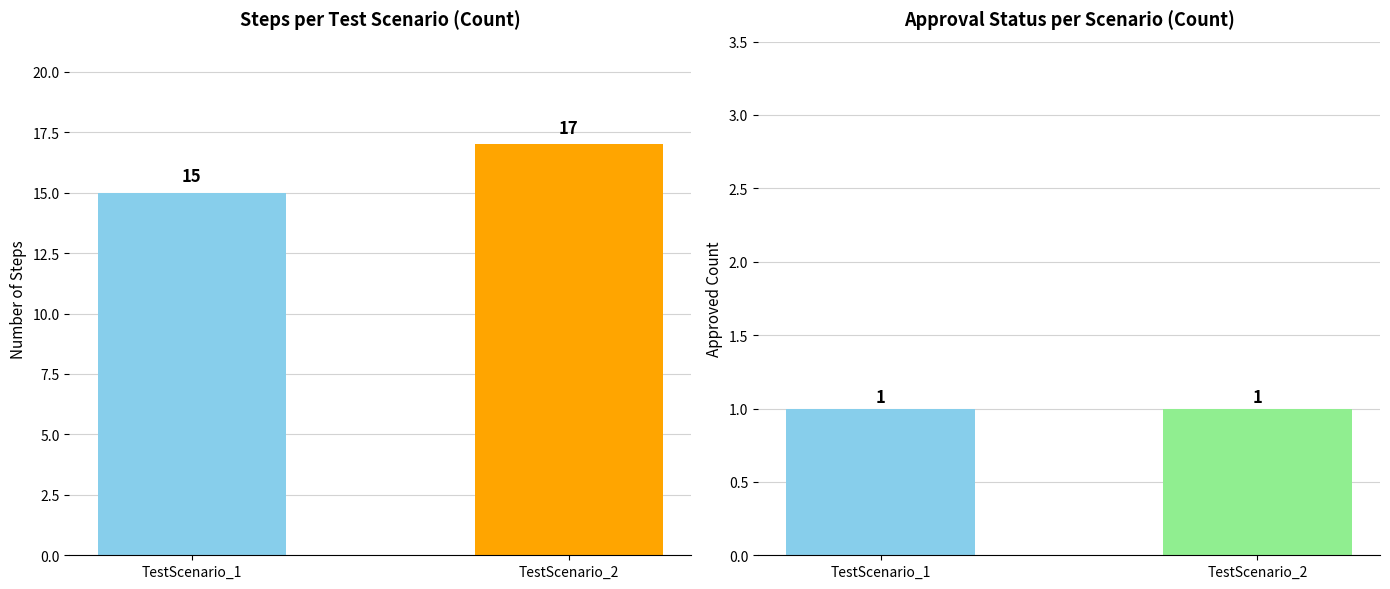

Which series has the largest total across all categories?

Steps per Scenario